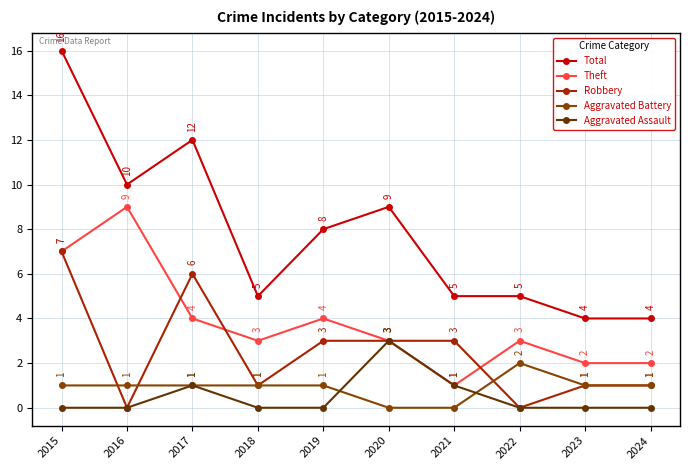

What is the value of the Theft point at the 3rd from the left?

4